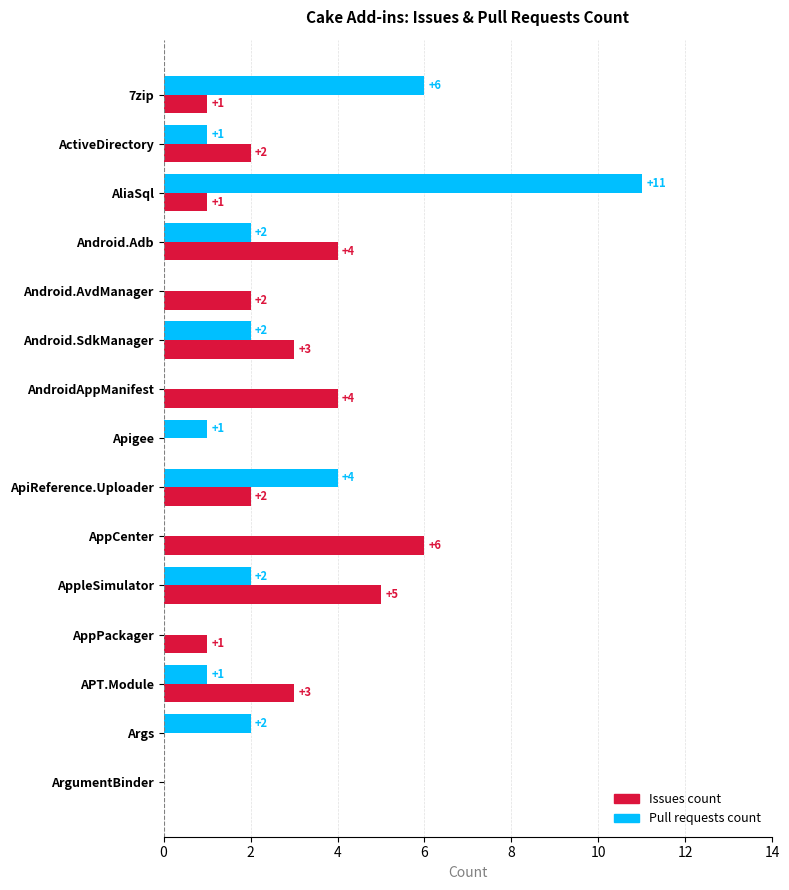

Which series changed the most between AndroidAppManifest and ApiReference.Uploader?

Pull requests count